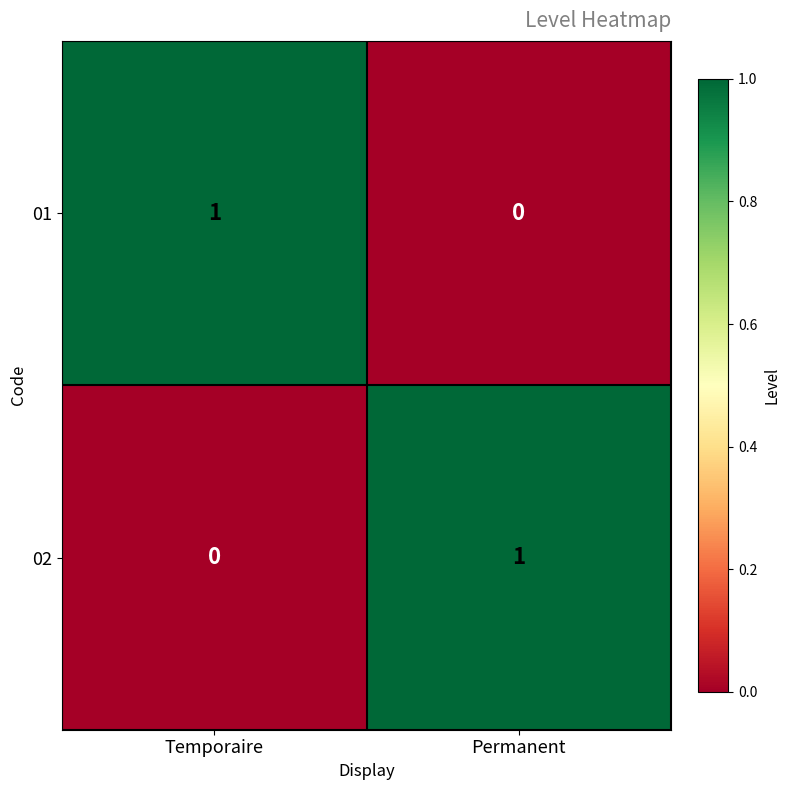

At which label is 01 closest to 0?

Permanent